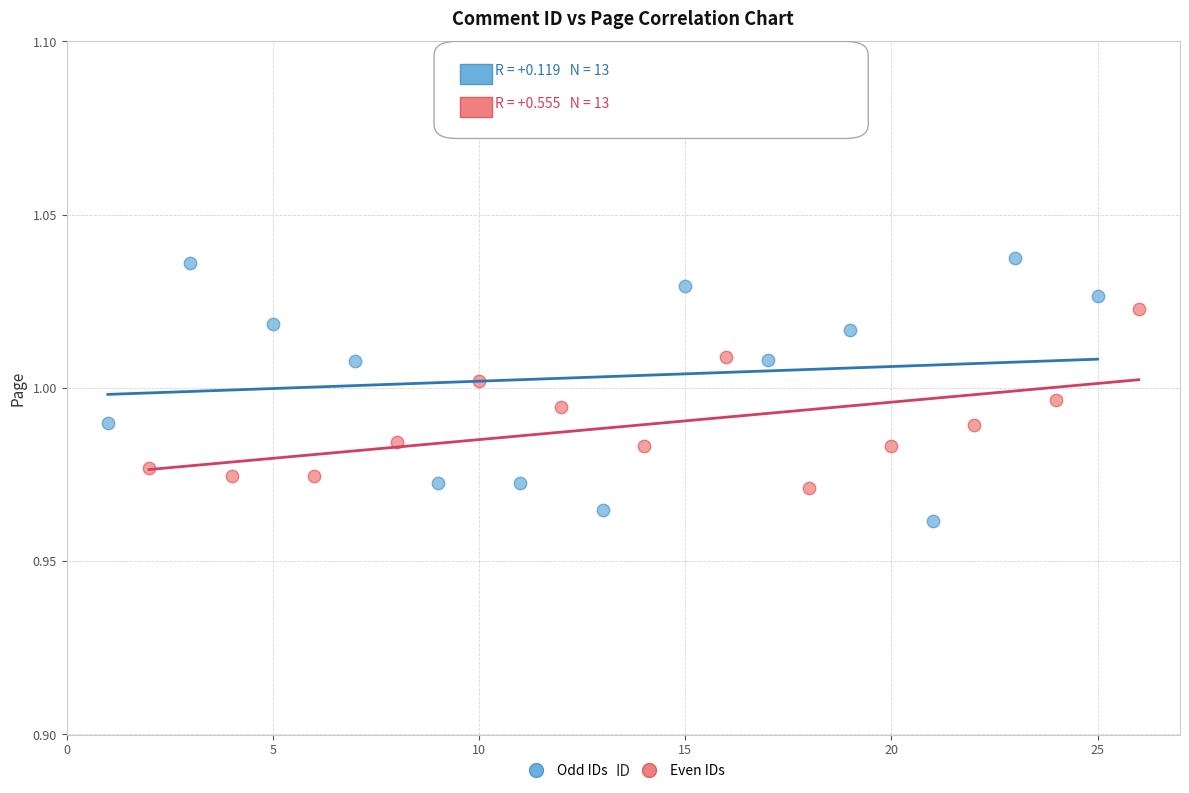

Which series has the largest Y range (max minus min)?

Odd IDs